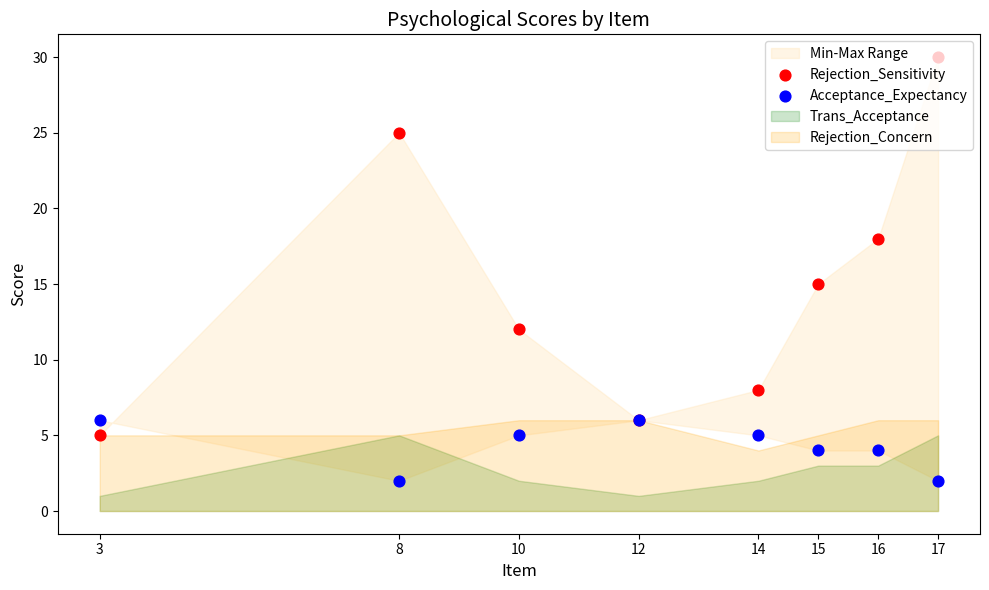

At which category is the sum across all series the highest?

17